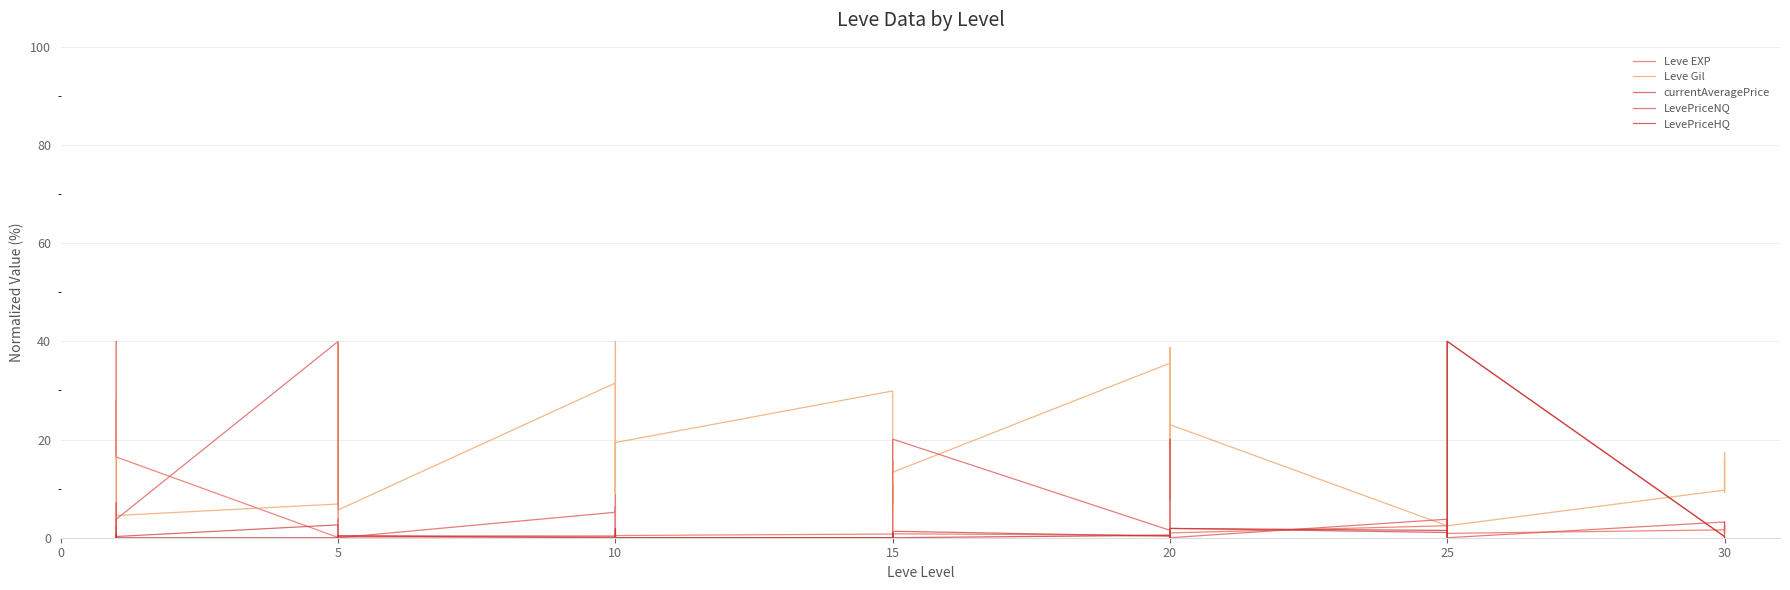

How many data points does each series have?

40